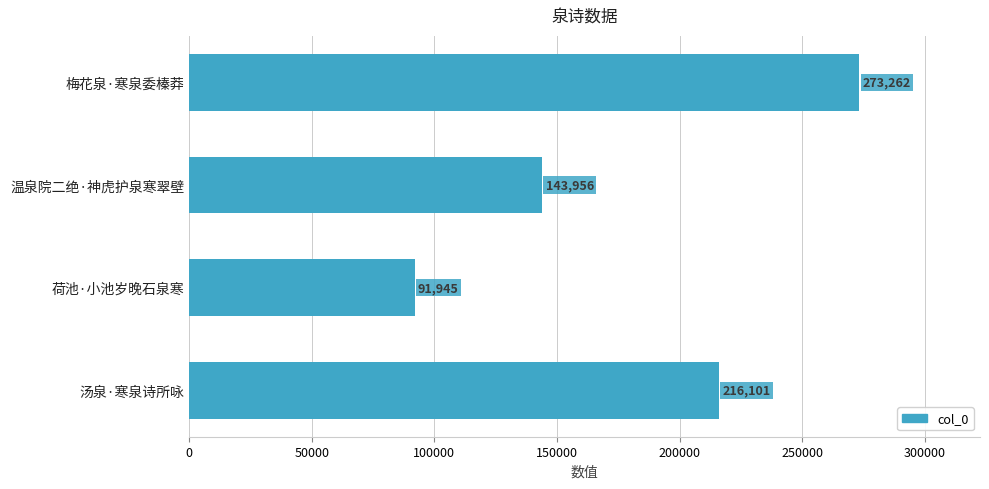

Is it true that the value at 荷池·小池岁晚石泉寒 is 91945?

True